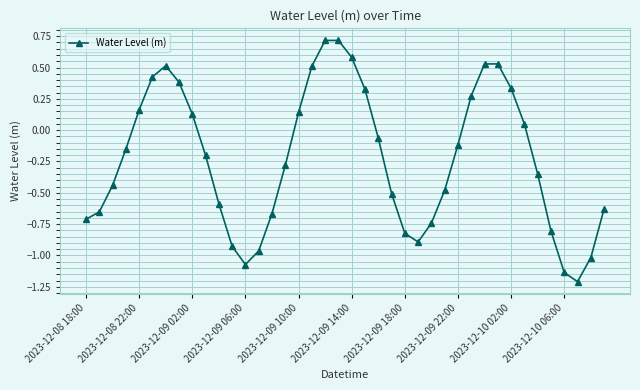

What is the sum of all values?

-9.1